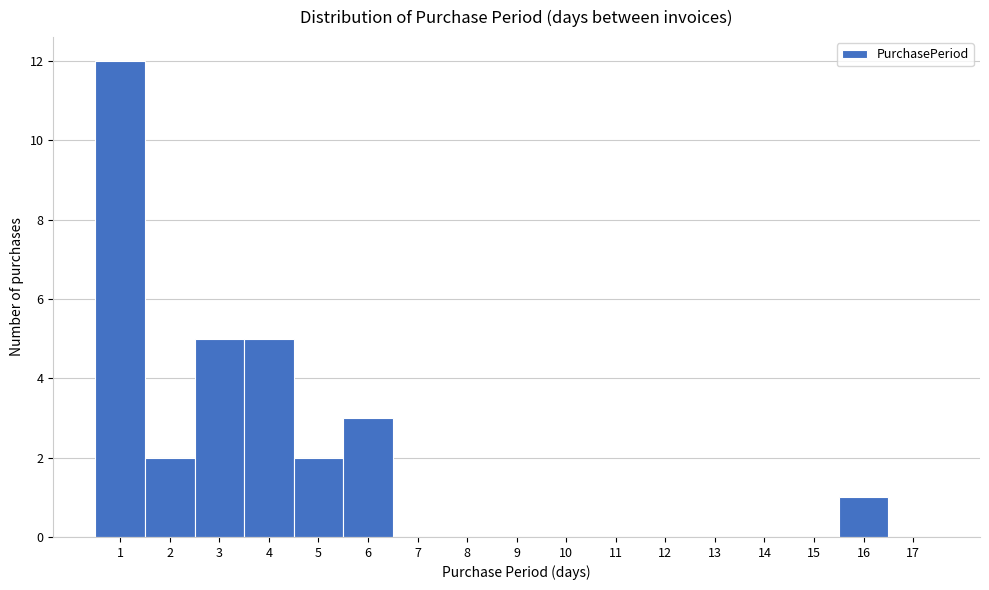

Reading left to right, transcribe this chart: for each bar, give the range it covers on the x-axis and its height. The values are not printed on the chart, so give them approximately, as read against the axis.

0.5 to 1.5: 12
1.5 to 2.5: 2
2.5 to 3.5: 5
3.5 to 4.5: 5
4.5 to 5.5: 2
5.5 to 6.5: 3
6.5 to 7.5: 0
7.5 to 8.5: 0
8.5 to 9.5: 0
9.5 to 10.5: 0
10.5 to 11.5: 0
11.5 to 12.5: 0
12.5 to 13.5: 0
13.5 to 14.5: 0
14.5 to 15.5: 0
15.5 to 16.5: 1
16.5 to 17.5: 0